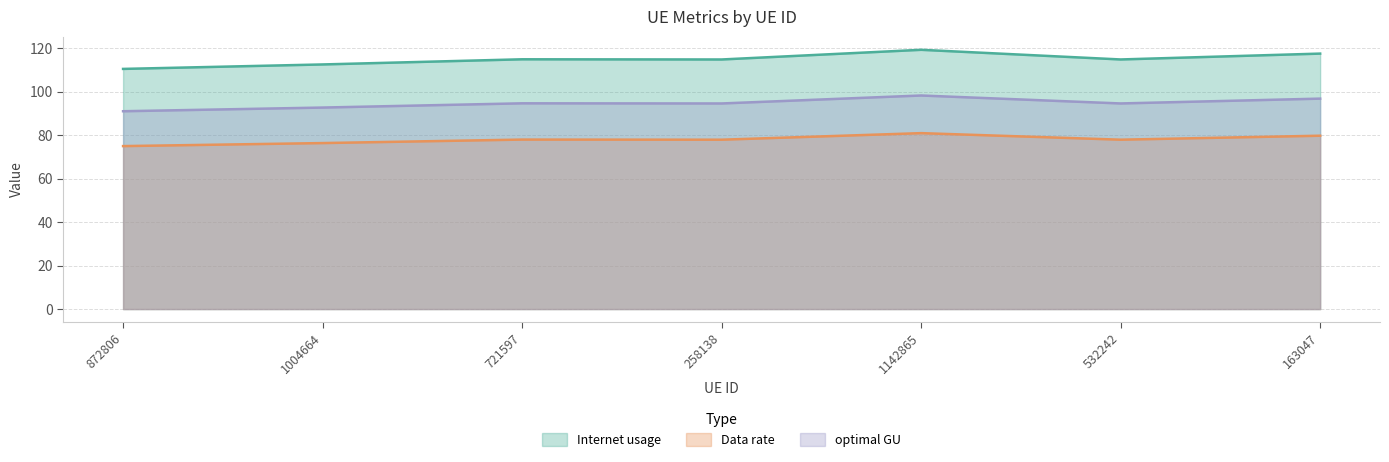

How many data points does each series have?

7